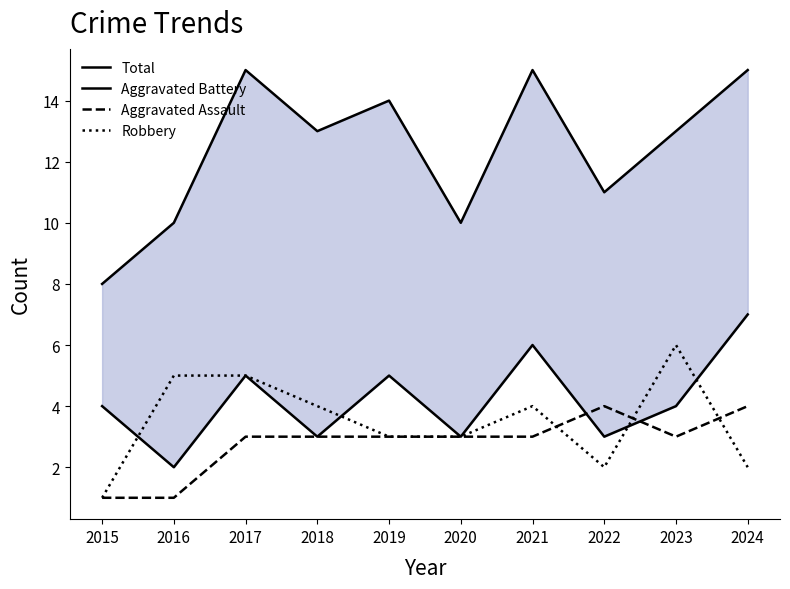

Reading left to right, transcribe all the data shown in this chart.

Total: 2015=8	2016=10	2017=15	2018=13	2019=14	2020=10	2021=15	2022=11	2023=13	2024=15
Aggravated Battery: 2015=4	2016=2	2017=5	2018=3	2019=5	2020=3	2021=6	2022=3	2023=4	2024=7
Aggravated Assault: 2015=1	2016=1	2017=3	2018=3	2019=3	2020=3	2021=3	2022=4	2023=3	2024=4
Robbery: 2015=1	2016=5	2017=5	2018=4	2019=3	2020=3	2021=4	2022=2	2023=6	2024=2